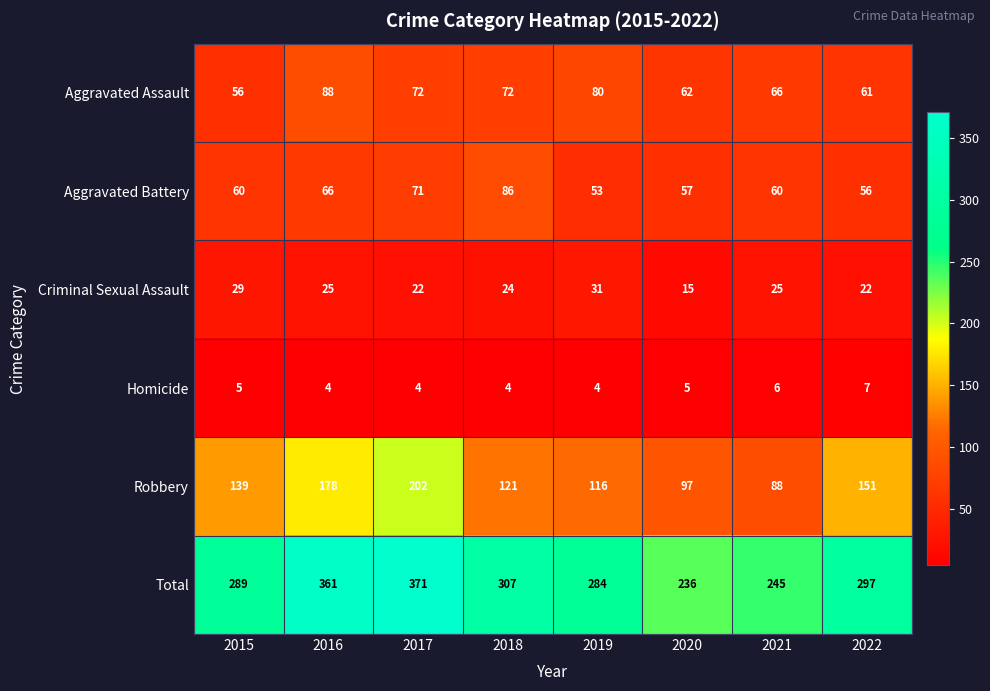

At which category is the sum across all series the highest?

2017